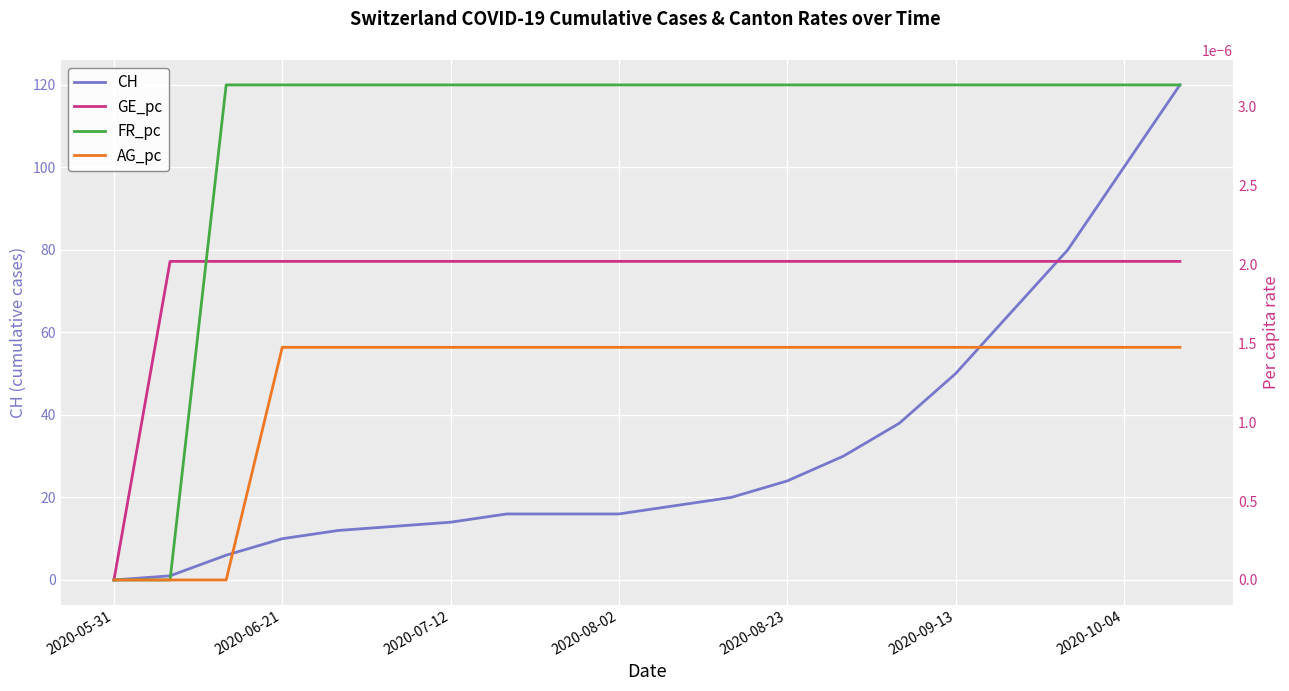

How many AG_pc values are between 0 and 1?

20